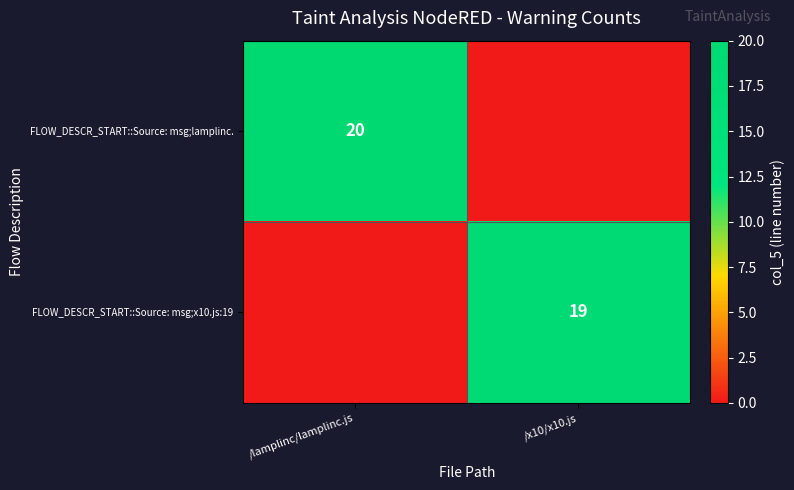

True or false: FLOW_DESCR_START::Source: msg;lamplinc. has a value of 20 at /lamplinc/lamplinc.js.

True